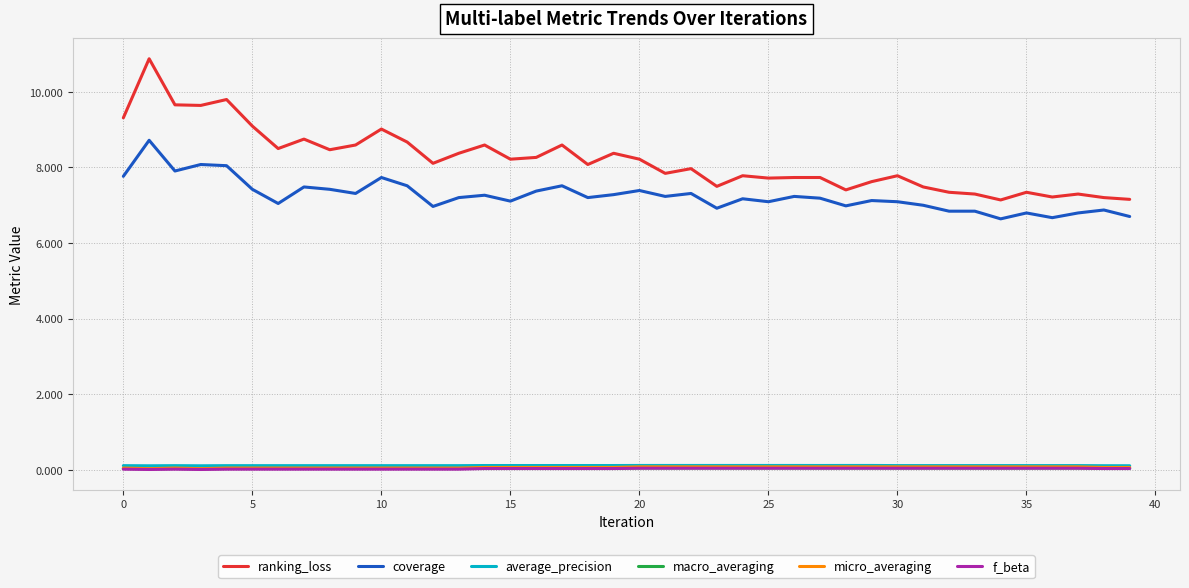

Which series has the widest spread of values?

ranking_loss